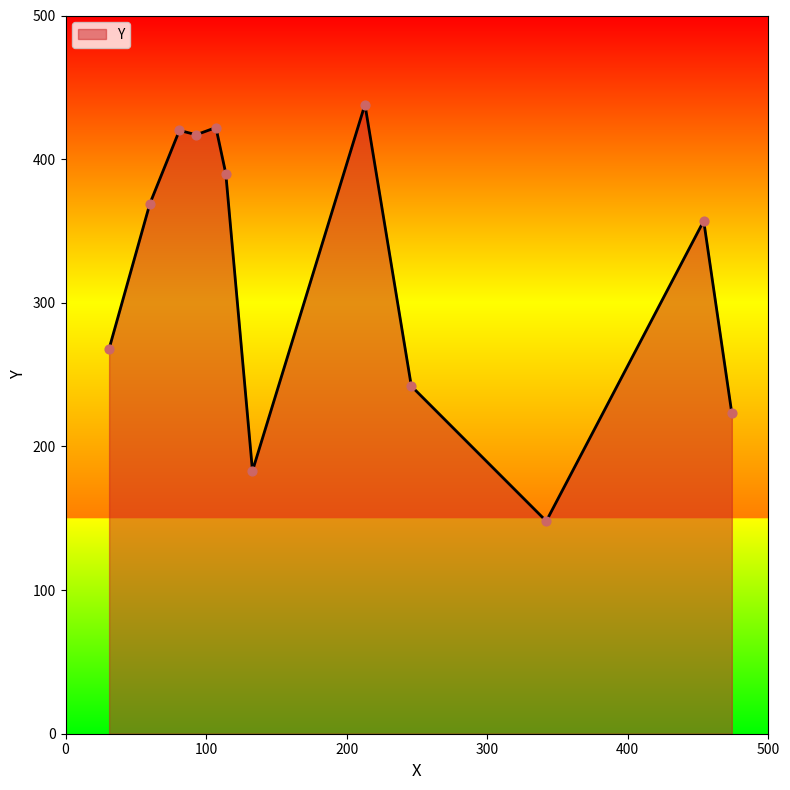

What is the difference between the maximum and minimum values?

290